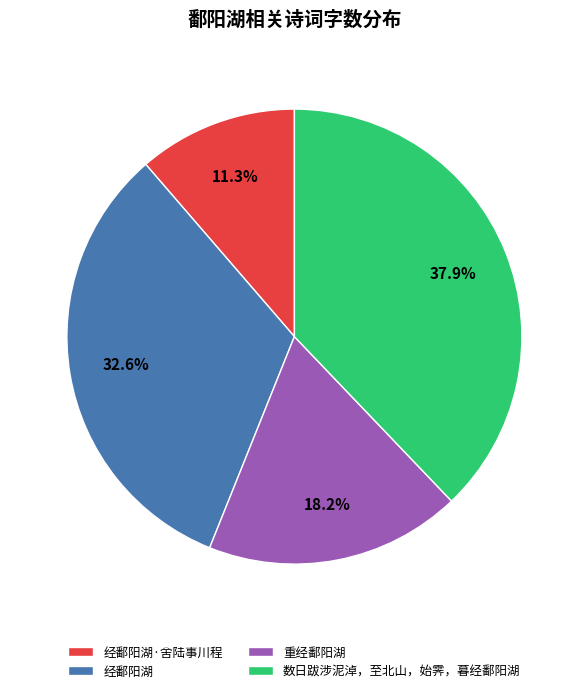

Between 经鄱阳湖 and 重经鄱阳湖, which is larger?

经鄱阳湖